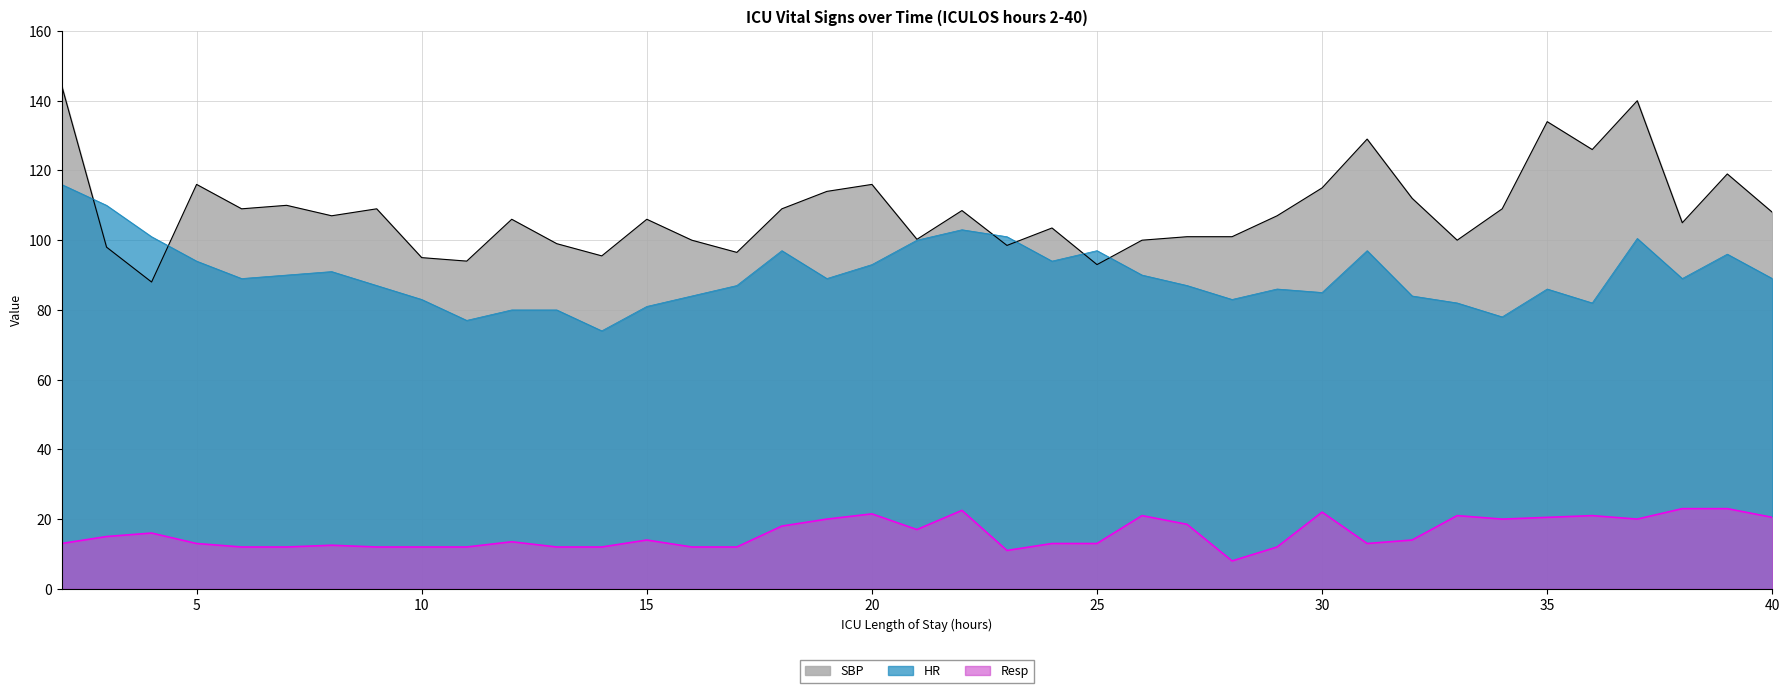

What value does the Resp series have at 6?

12.0